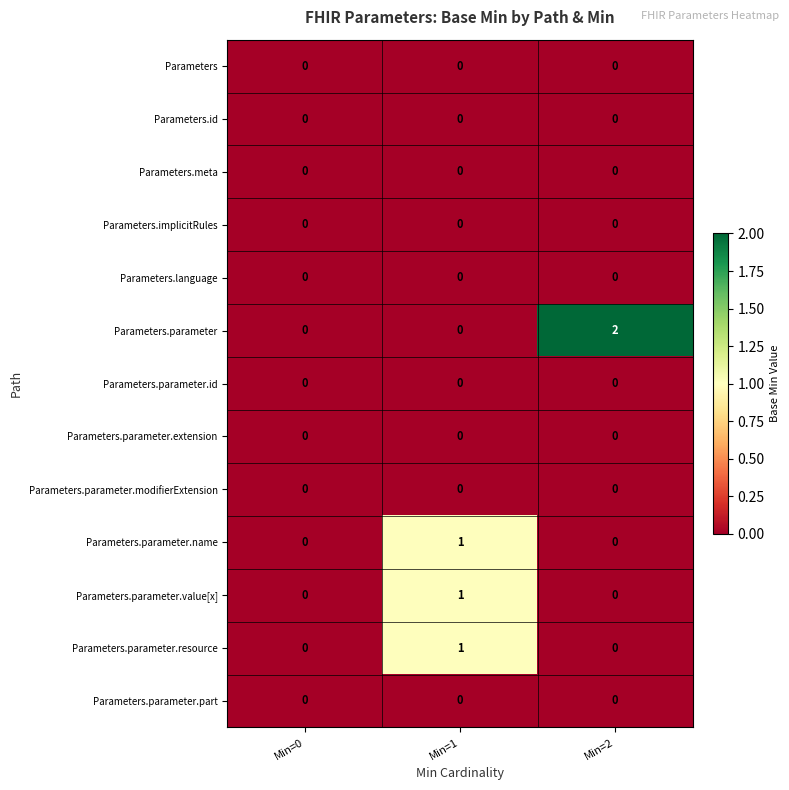

Which series has the largest total across all categories?

Parameters.parameter